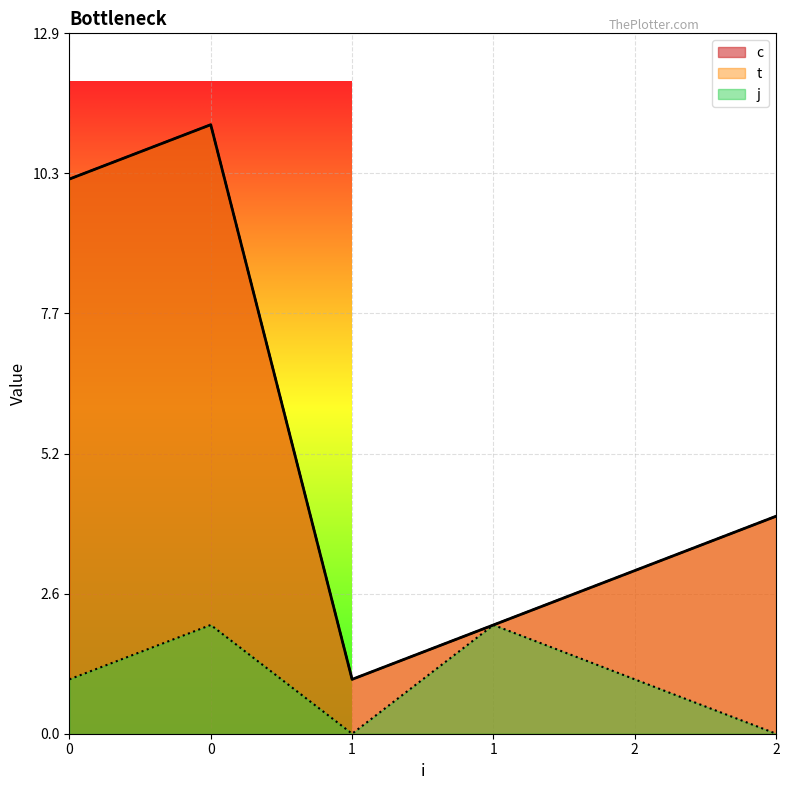

The j series shows 1.4 at 0. True or false?

False